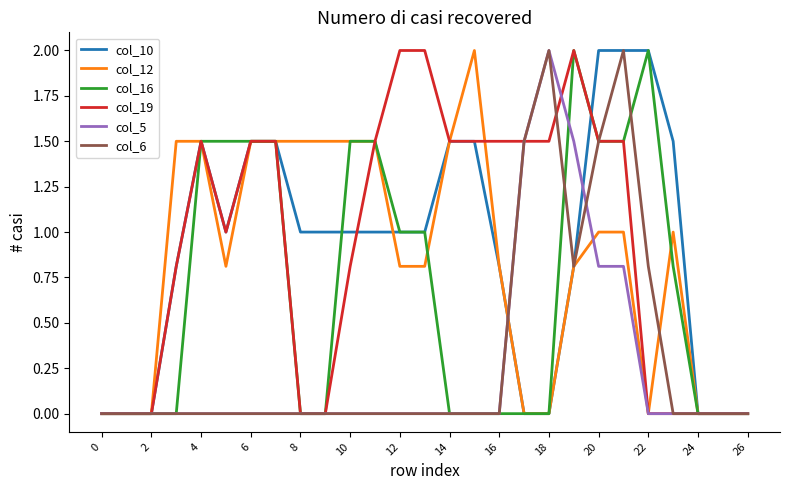

Count the number of data series in this chart.

6